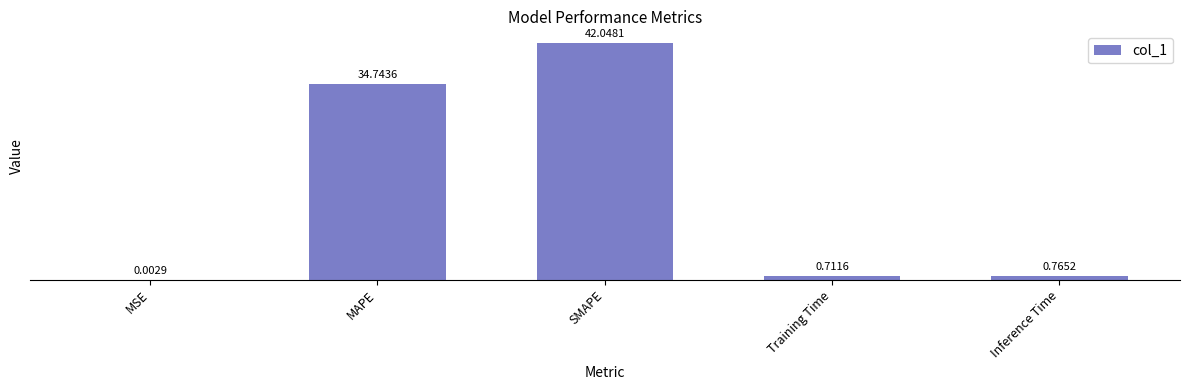

What is the sum of all values?

78.3